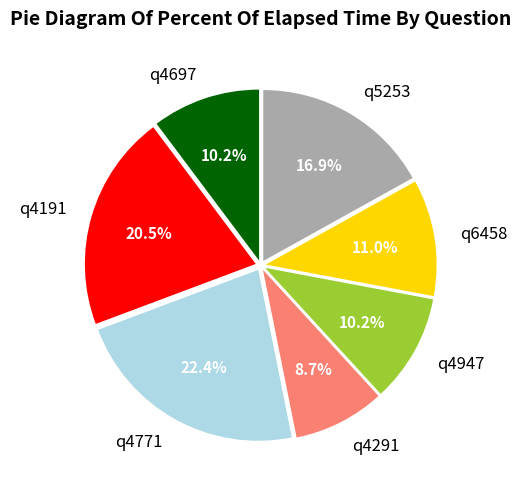

Approximately how many times larger is the value at q4771 compared to q5253?

1.3